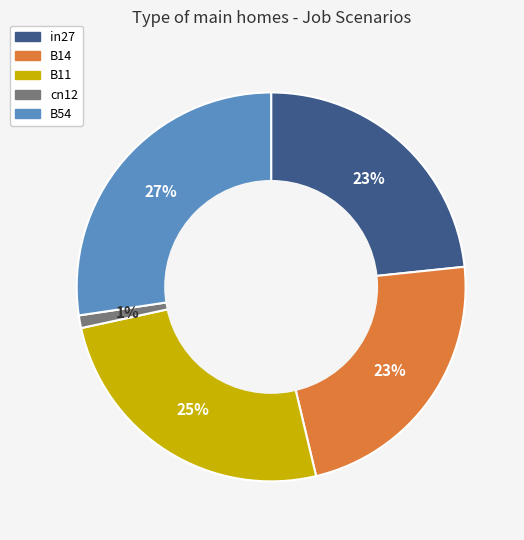

The in27 slice represents 23% of the pie. True or false?

True